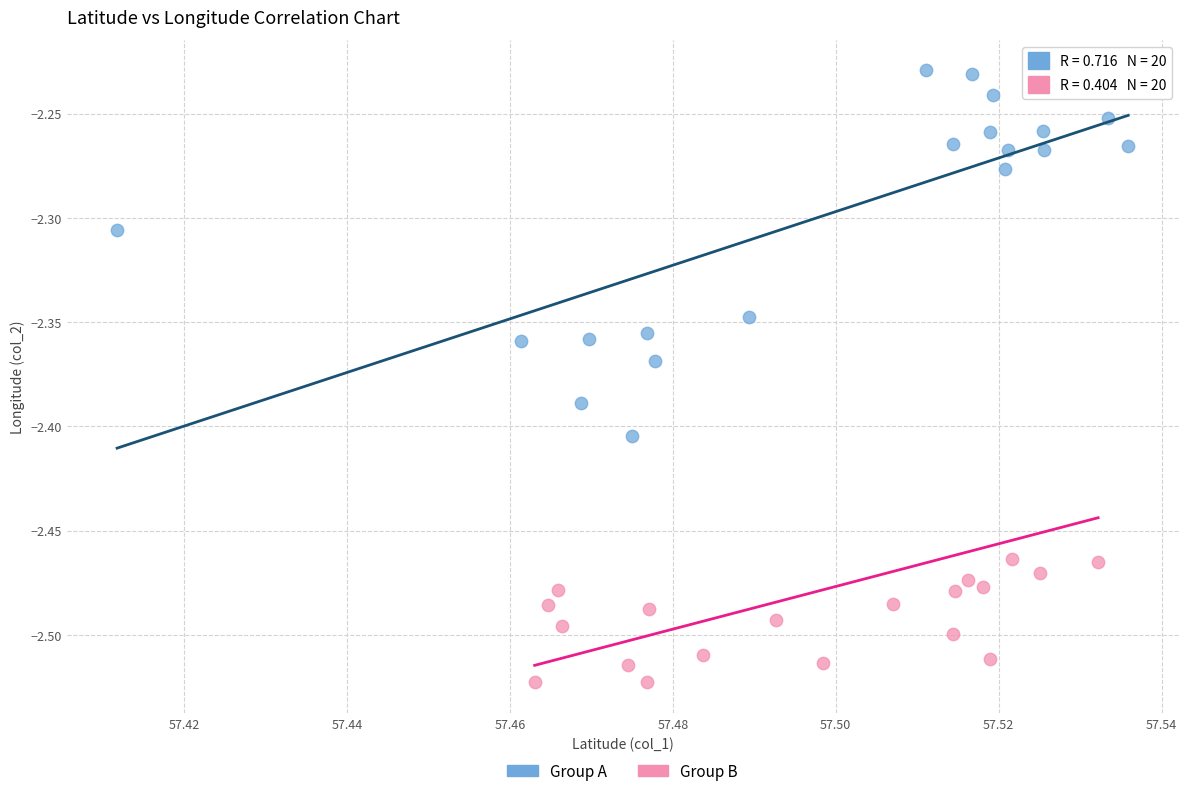

What are all the series names shown in the legend?

Group A, Group B